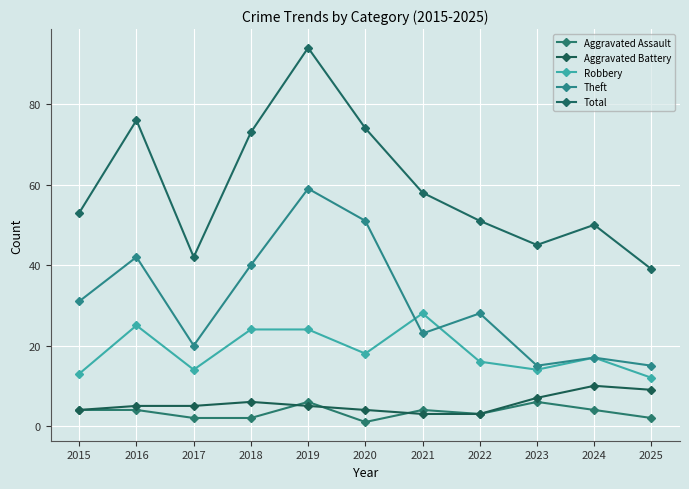

What is the average value of the Aggravated Battery series?

6